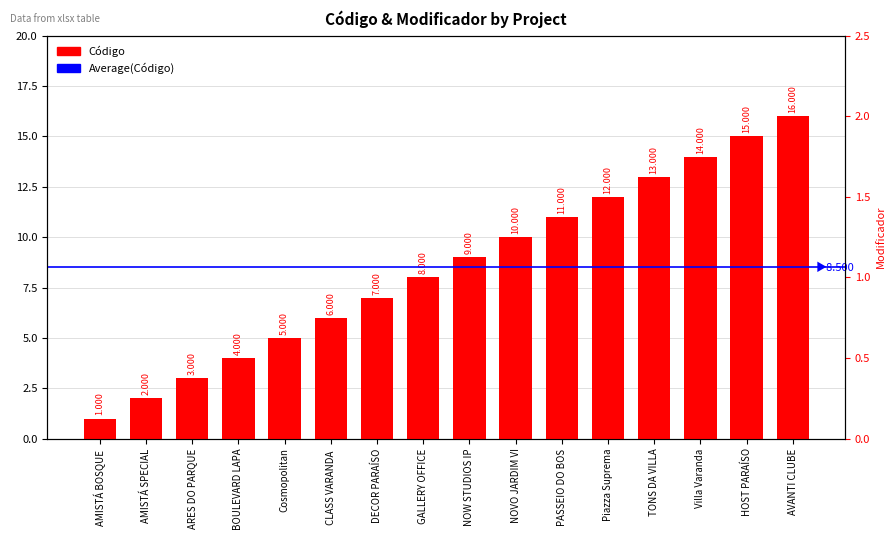

What is the difference between the maximum and second lowest values in the Modificador series?

0.5